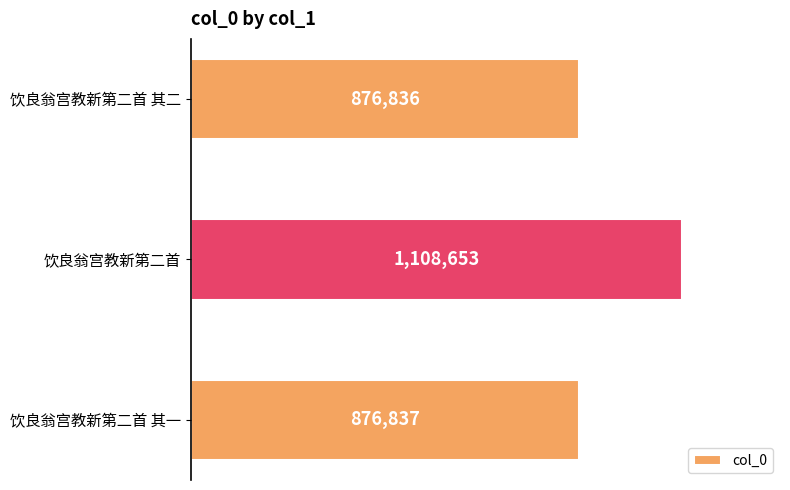

List the labels in order of value, largest first.

饮良翁宫教新第二首, 饮良翁宫教新第二首 其一, 饮良翁宫教新第二首 其二